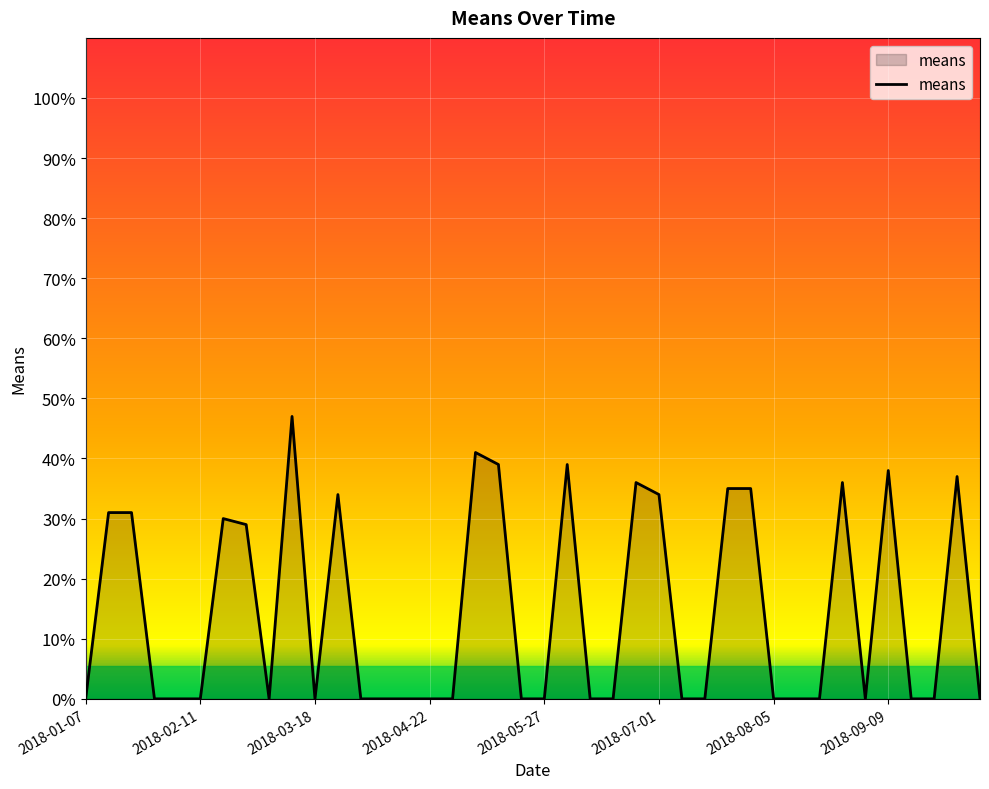

Does the chart have visible grid lines?

Yes